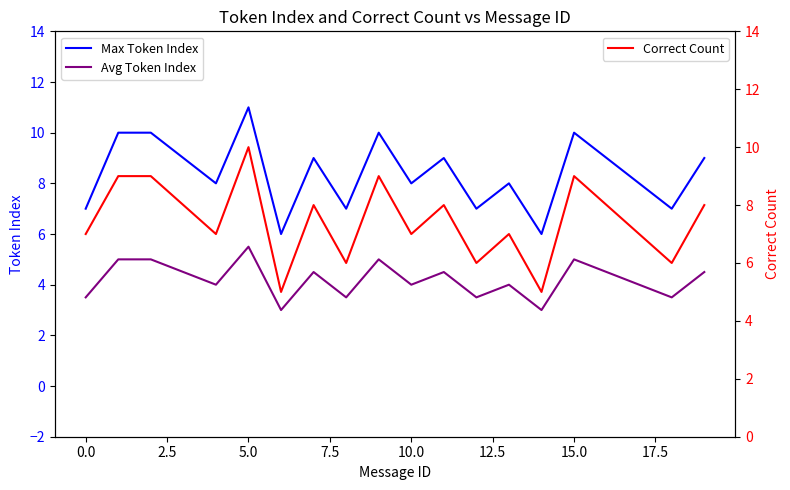

How many interior local valleys does the Max Token Index series have?

7